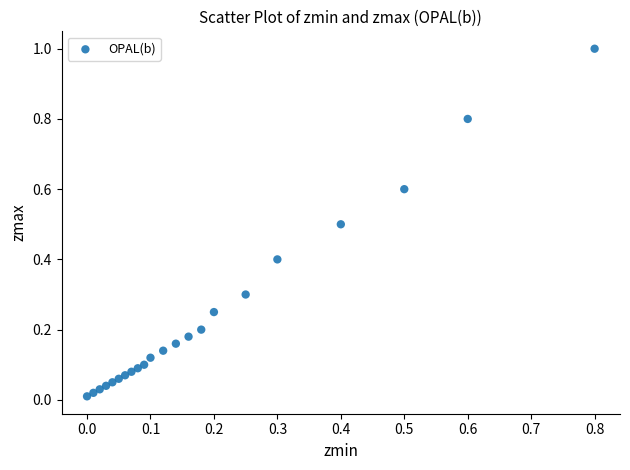

What is the range of Y values (max minus min)?

1.0